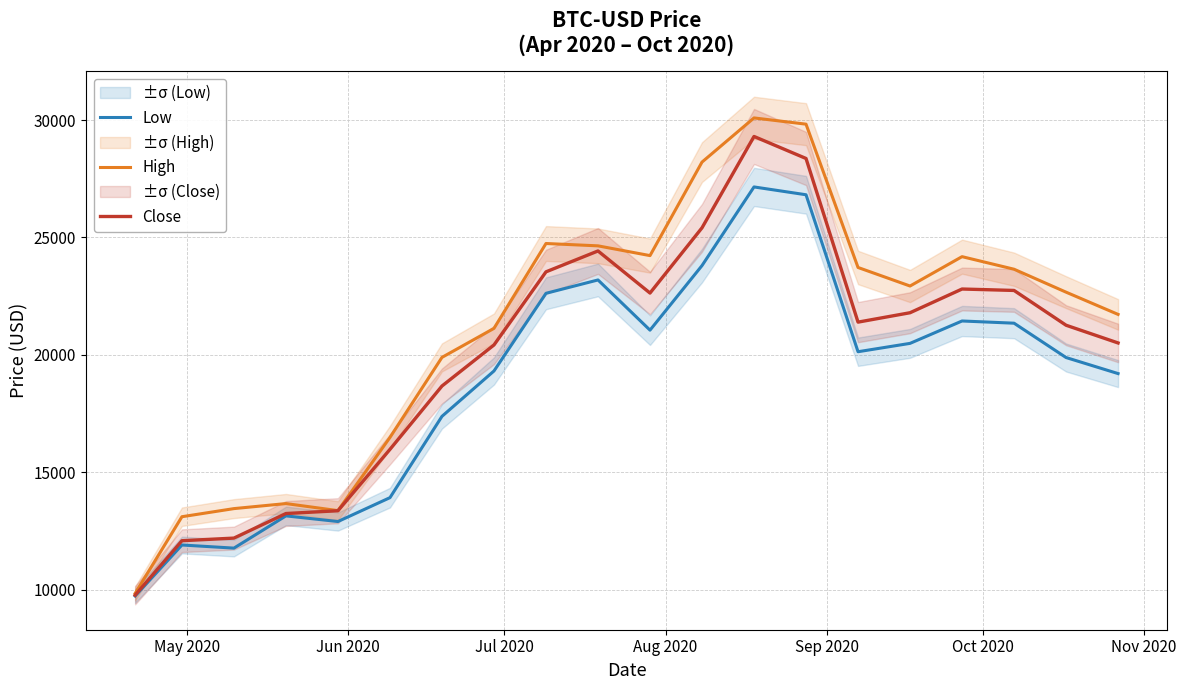

How many lines are shown in the chart?

3